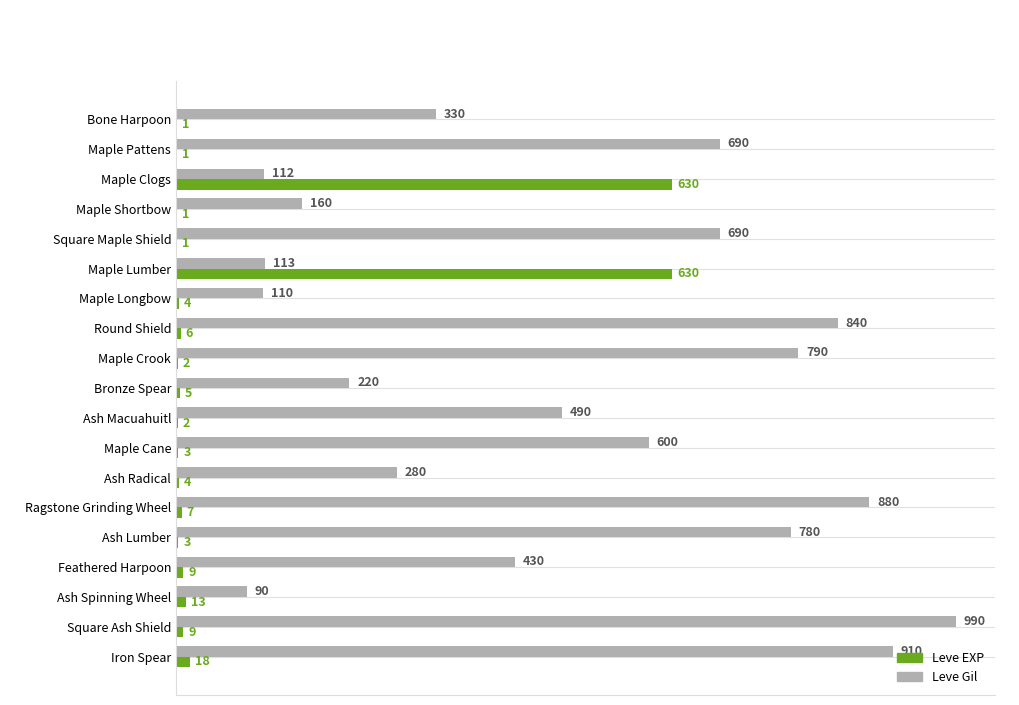

The value of Leve Gil at Maple Pattens is 690. True or false?

True